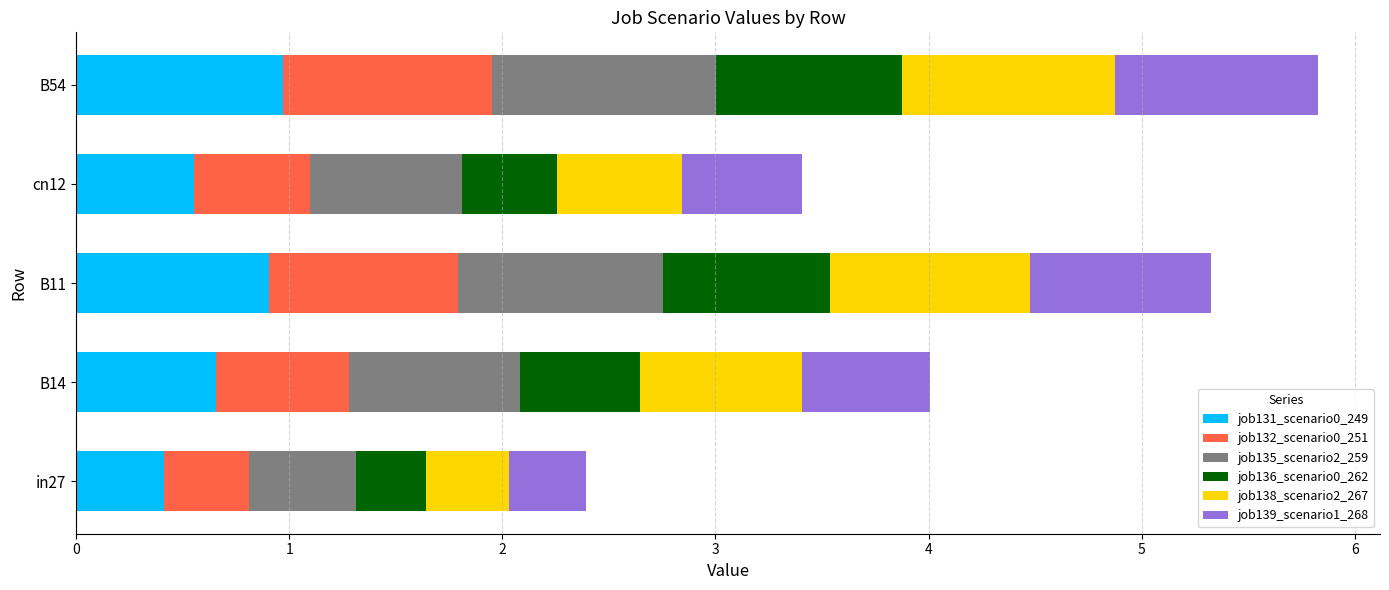

What is the lowest value of the job131_scenario0_249 series?

0.4